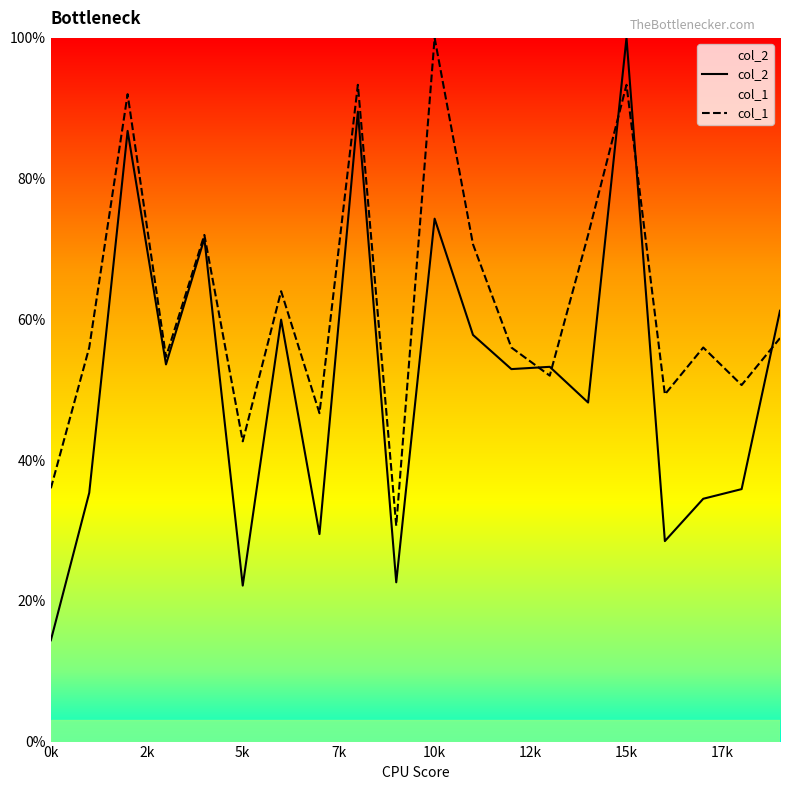

What is the average value of the col_2 series?

0.5